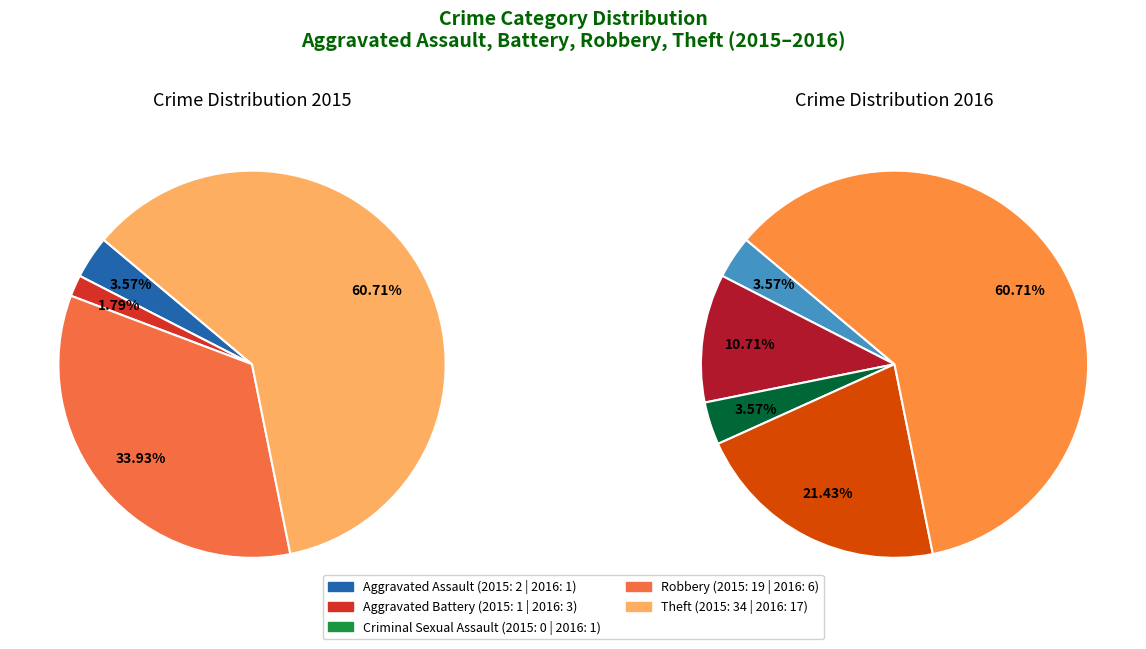

Which has a higher value, Robbery or Aggravated Assault?

Robbery